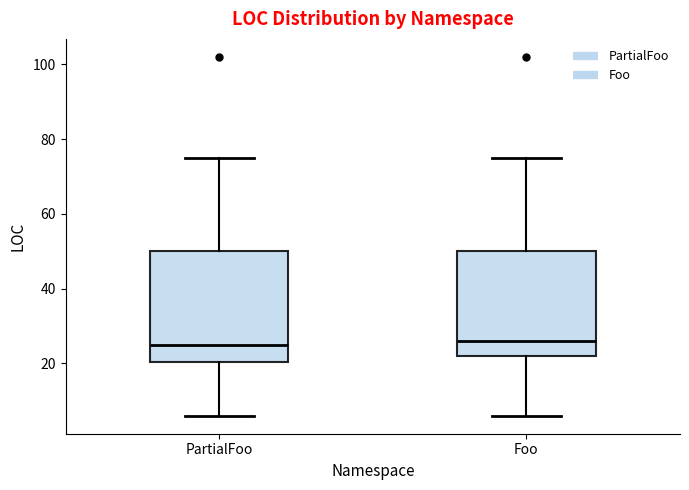

Reading left to right, read every box against the y-axis: the position of its median line, the range the box covers, and the ends of its whiskers. The values are not printed on the chart, so give them approximately, as read against the axis.

PartialFoo: median 26, box 20 to 50, whiskers 6 to 76
Foo: median 26, box 22 to 50, whiskers 6 to 76